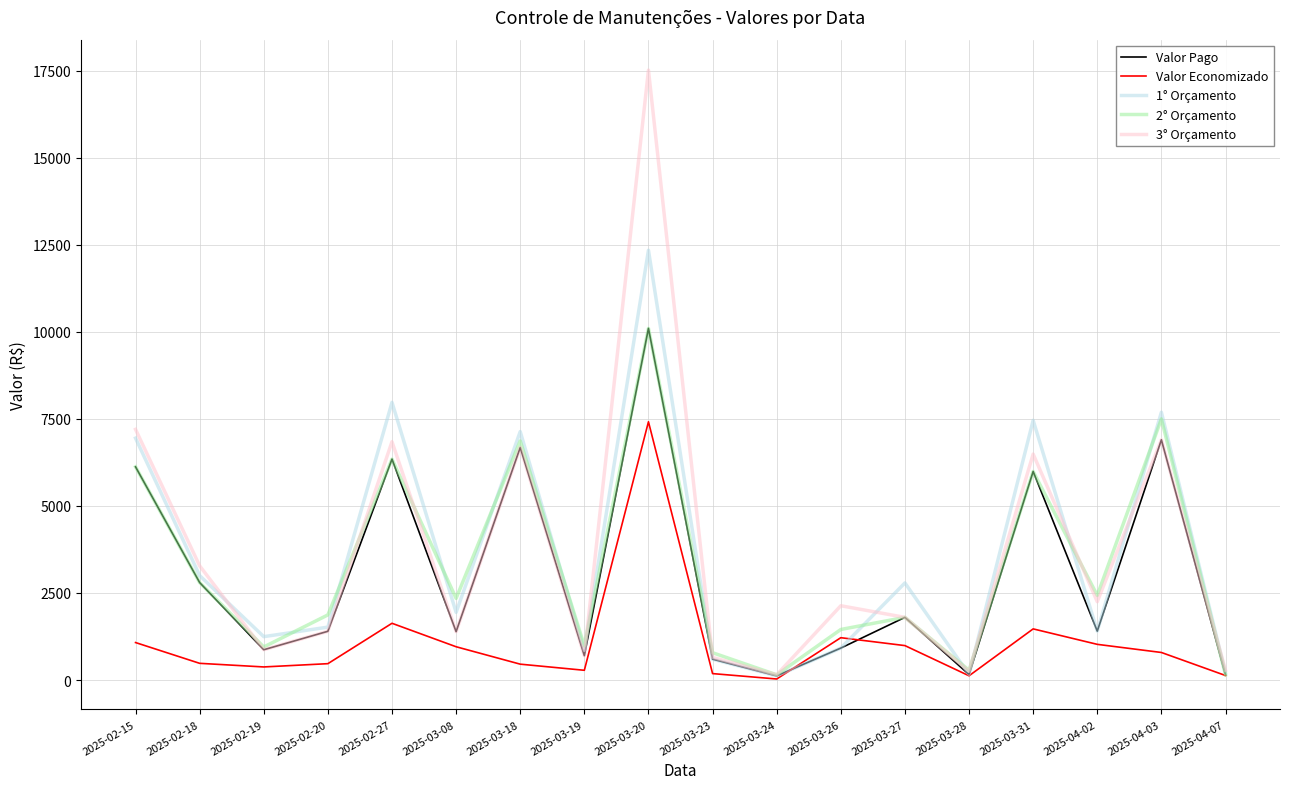

At which category does 1° Orçamento reach its first local peak?

2025-02-27